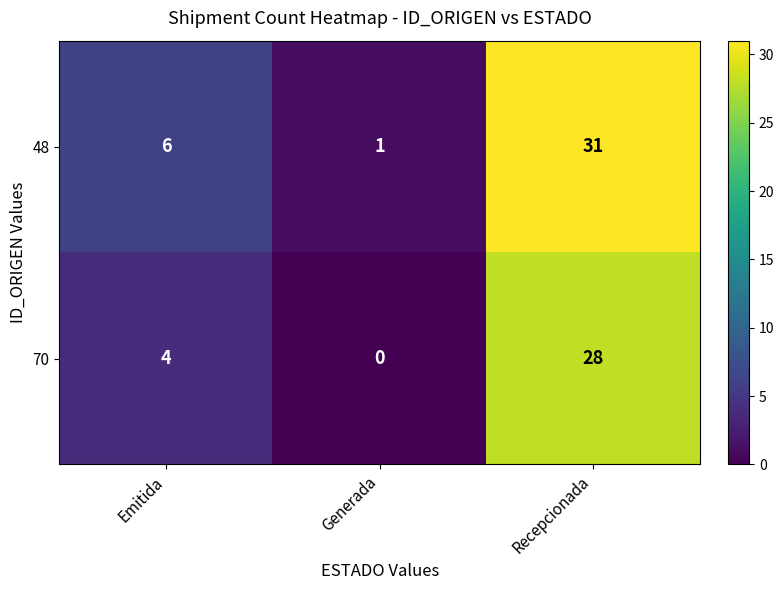

How many categories are shown in the chart?

3